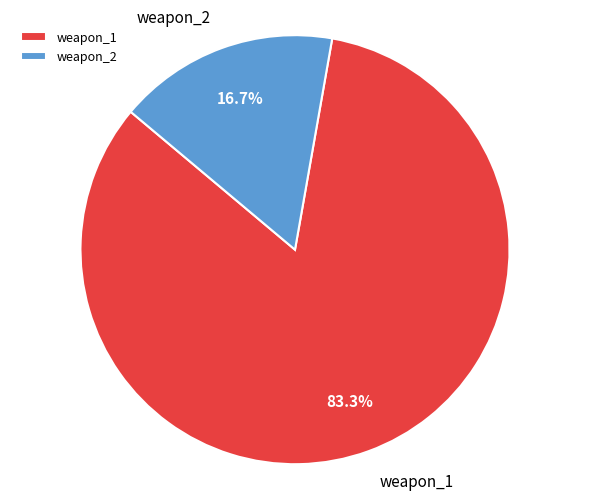

Rank the categories by value from highest to lowest.

weapon_1, weapon_2